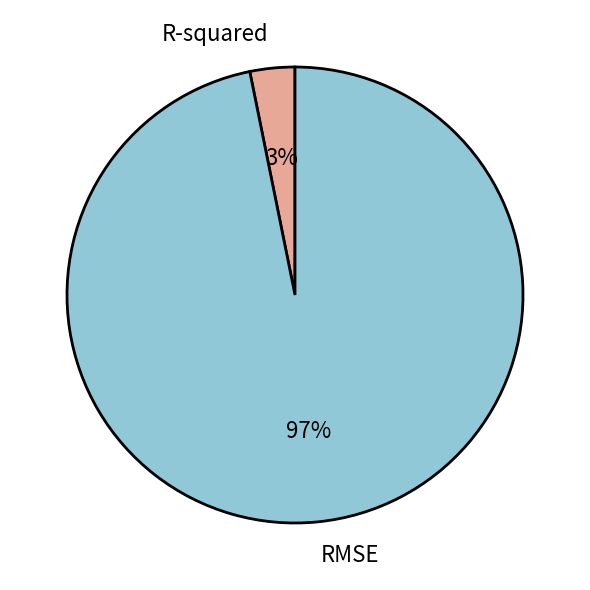

What percentage is the RMSE slice, to the nearest percent?

97%